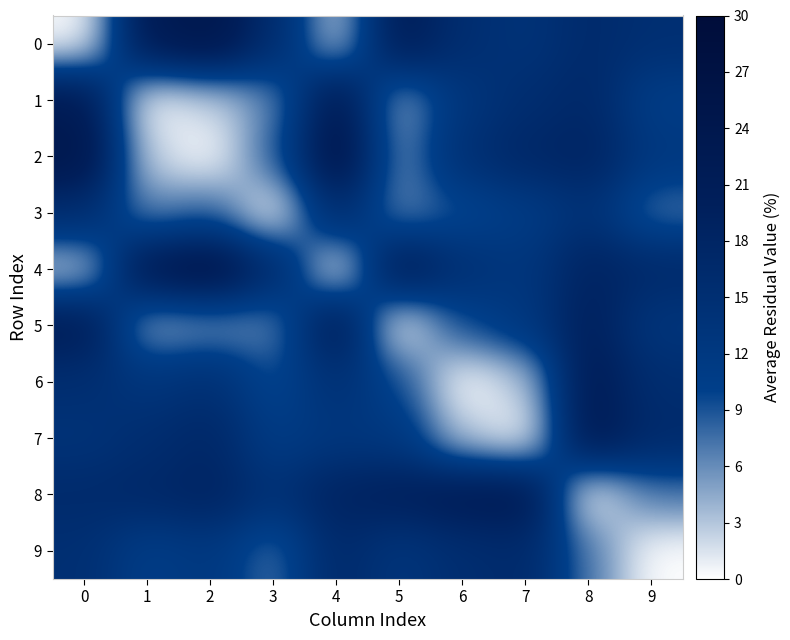

Which series has the widest spread of values?

2